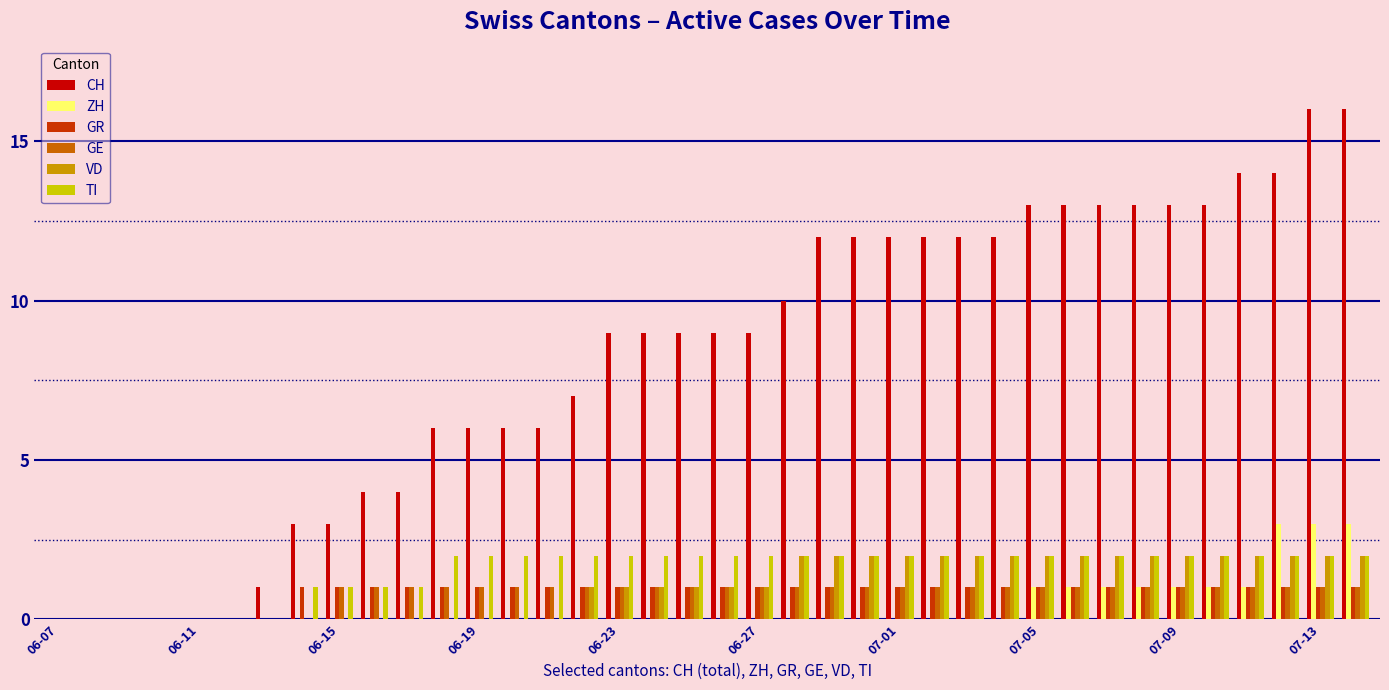

What is the greatest value displayed?

16